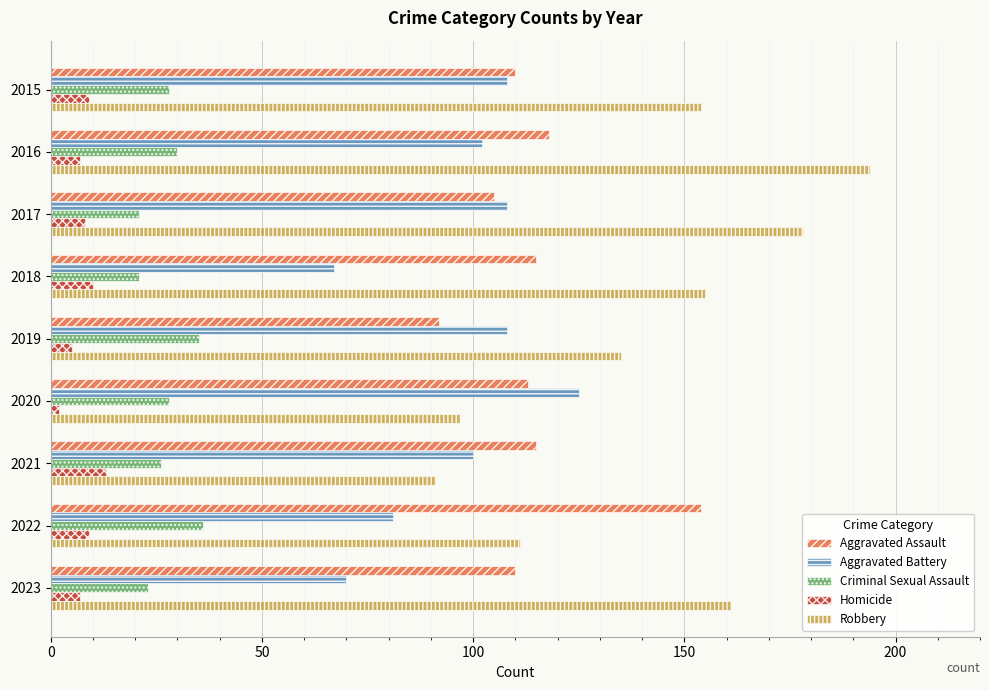

What is the difference between the second highest and minimum values in the Homicide series?

8